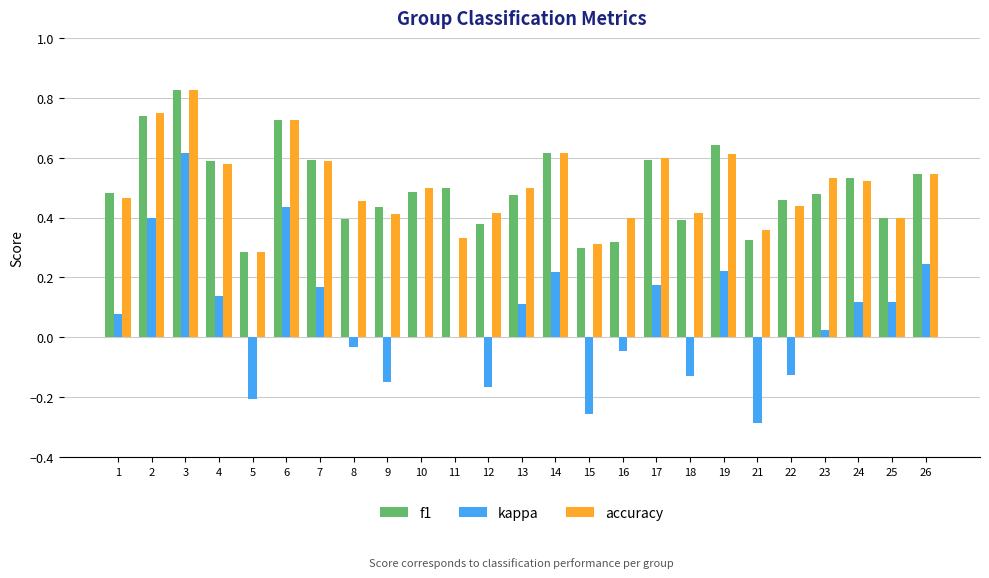

At which category is the sum across all series the highest?

3